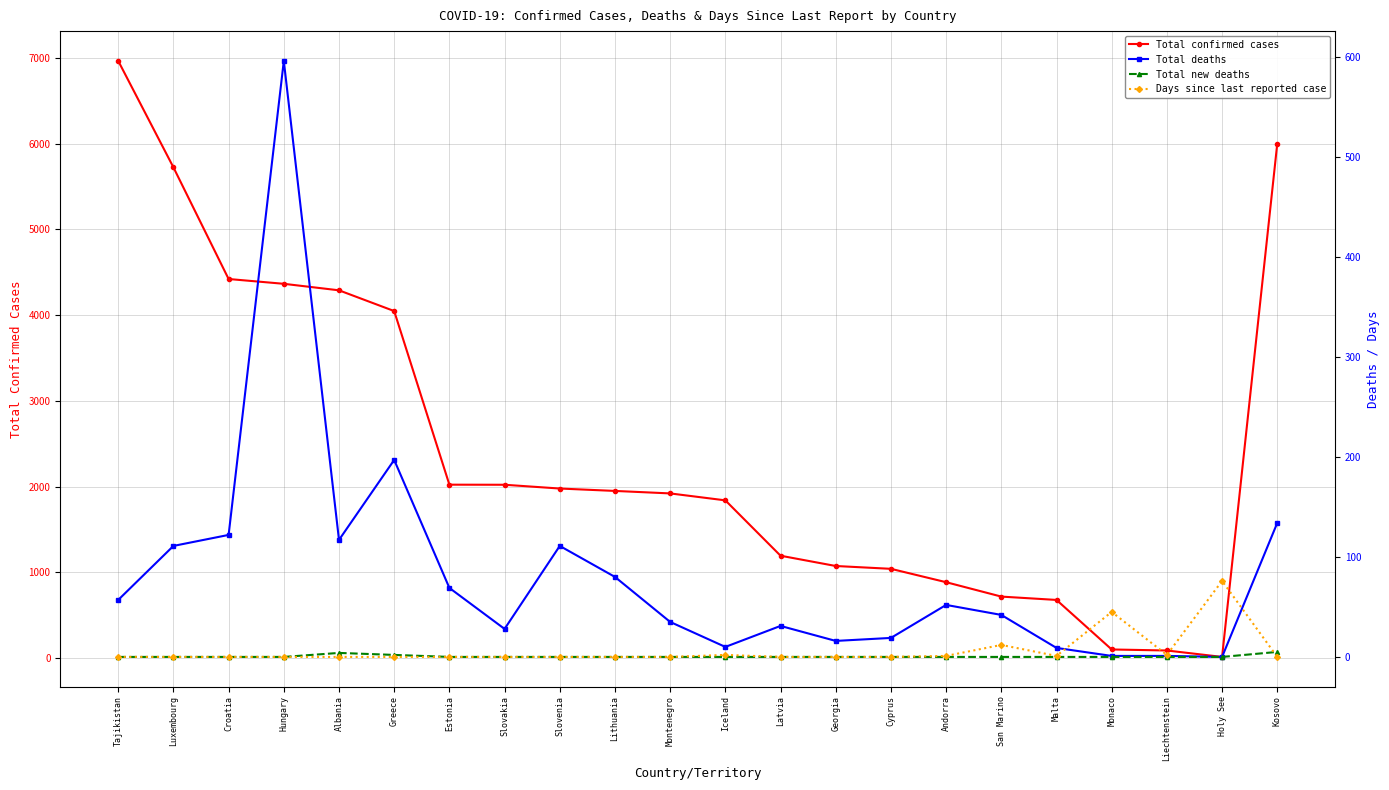

What is the minimum value for Total confirmed cases?

12